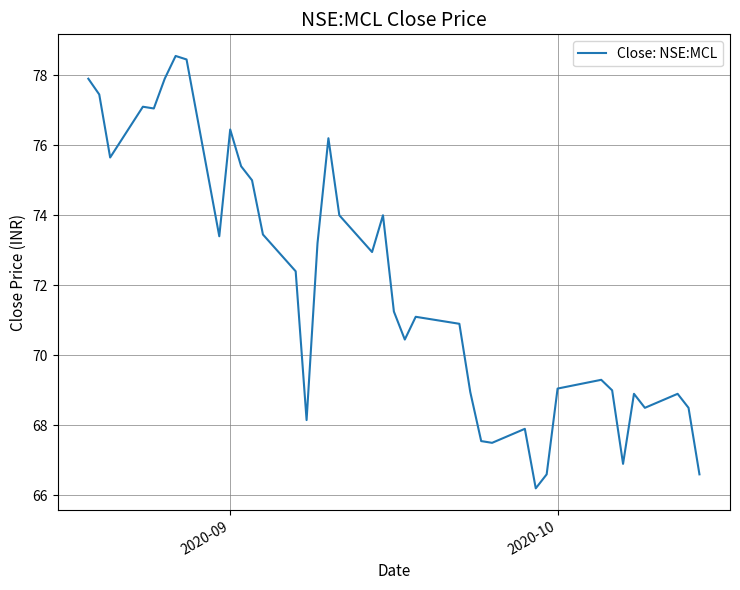

What is the greatest value displayed?

78.6